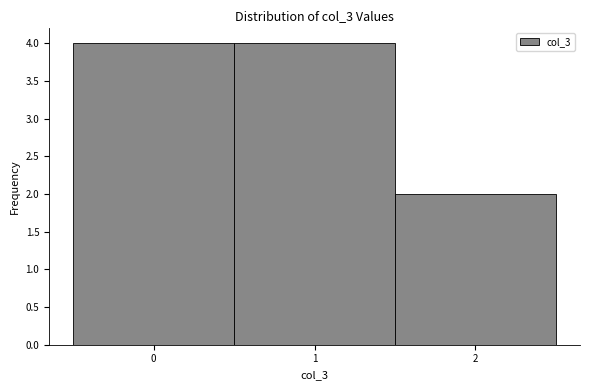

Reading left to right, list every bar in this chart as the range it spans on the x-axis followed by its height. The values are not printed on the chart, so give them approximately, as read against the axis.

-0.5 to 0.5: 4
0.5 to 1.5: 4
1.5 to 2.5: 2